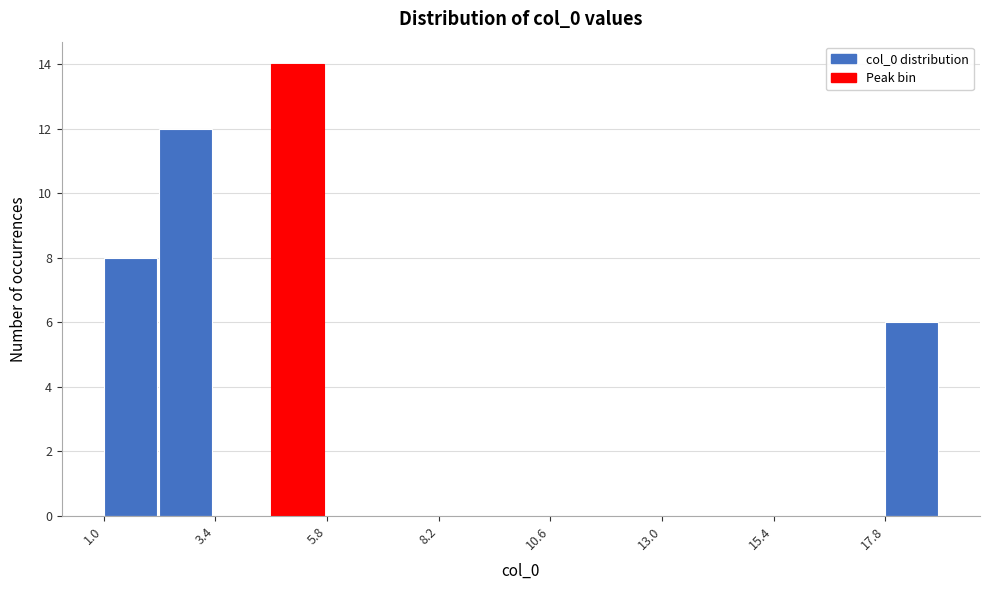

Around what value on the x-axis is the tallest bar? Give the approximate position of its centre, as read against the axis.

5.0